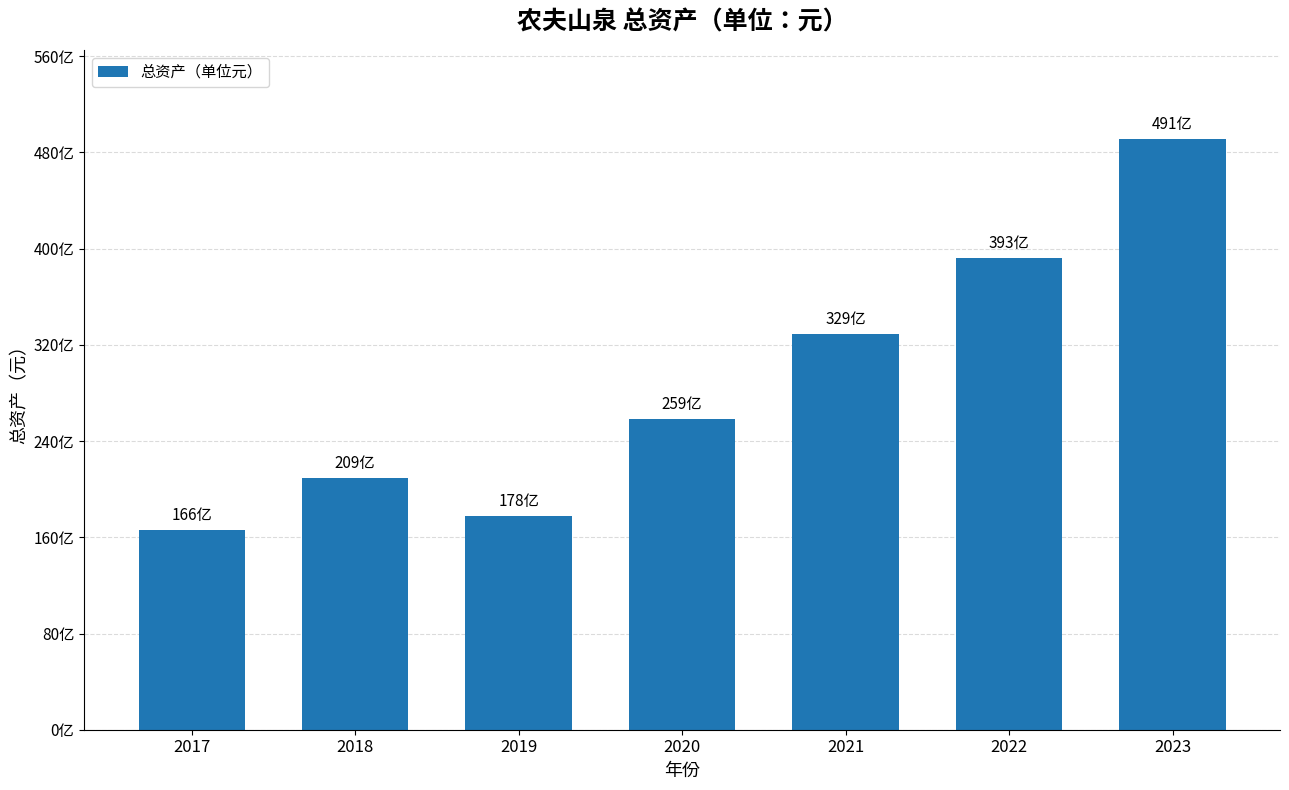

At which label does the data first exceed 25859412000?

2021